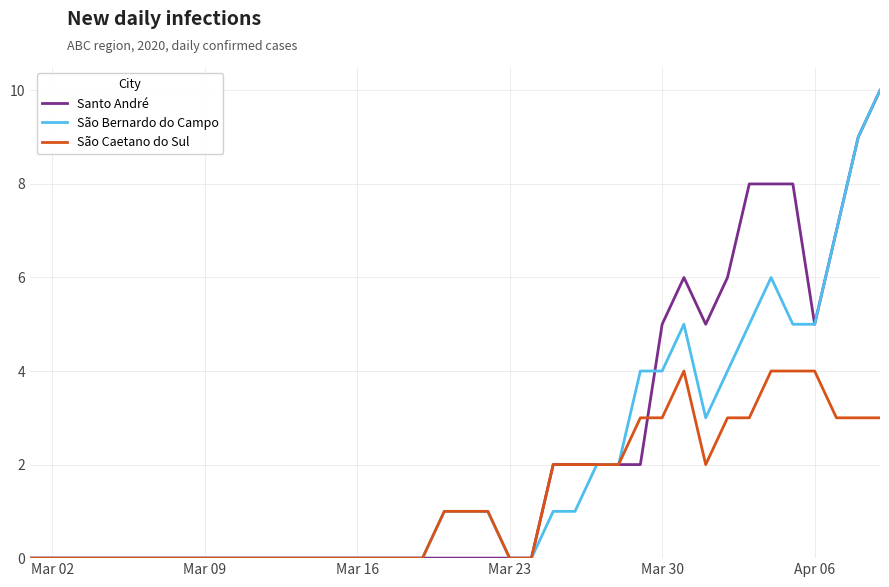

List the series in order of their overall mean, lowest first.

São Caetano do Sul, São Bernardo do Campo, Santo André